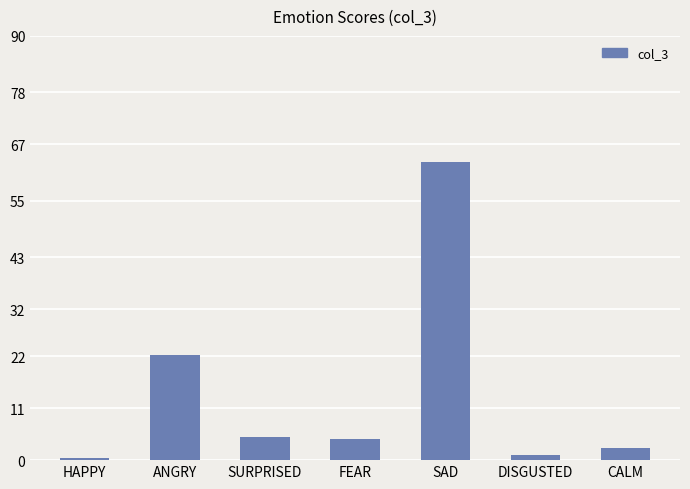

At which label does the data first exceed 4?

ANGRY